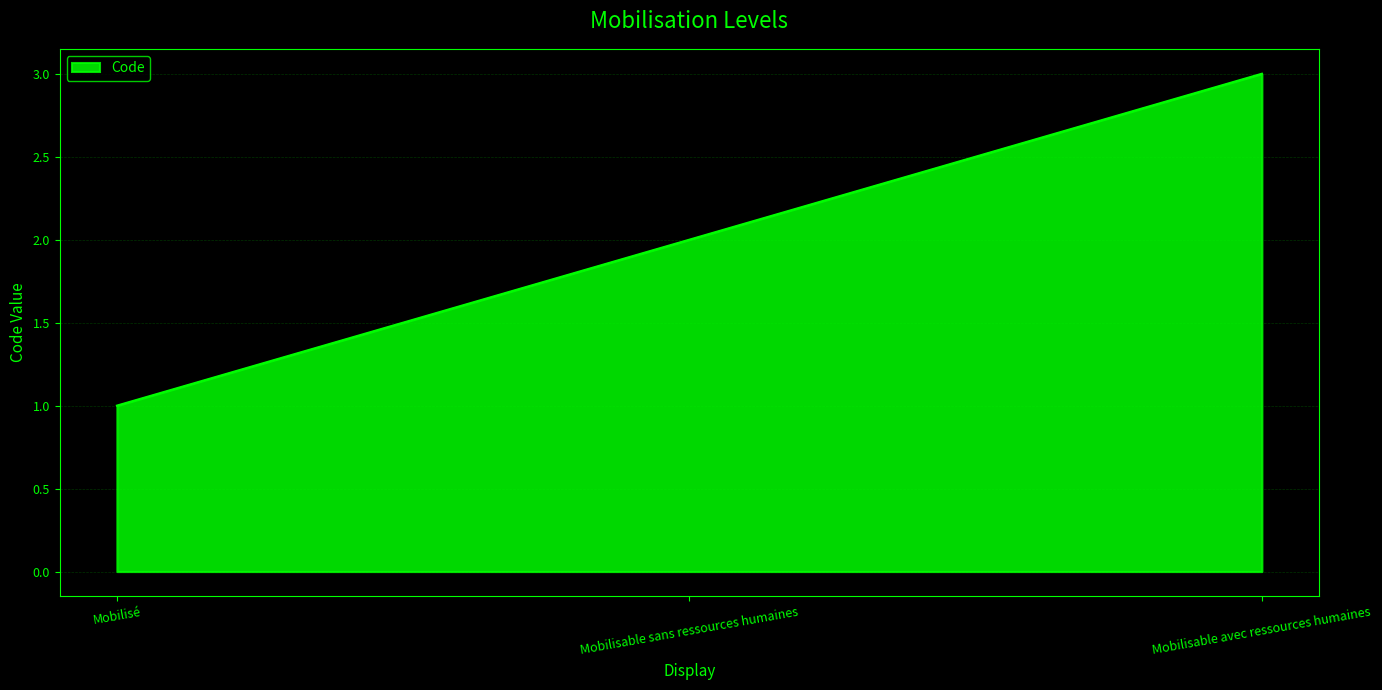

What is the difference between the maximum and second lowest values?

1